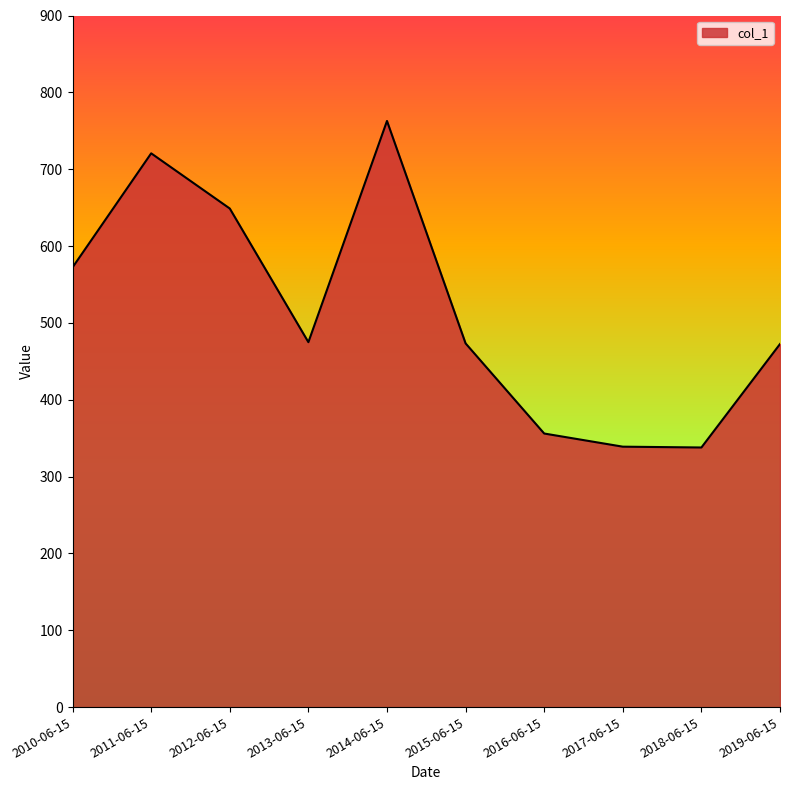

Approximately how many times larger is the value at 2013-06-15 compared to 2016-06-15?

1.3